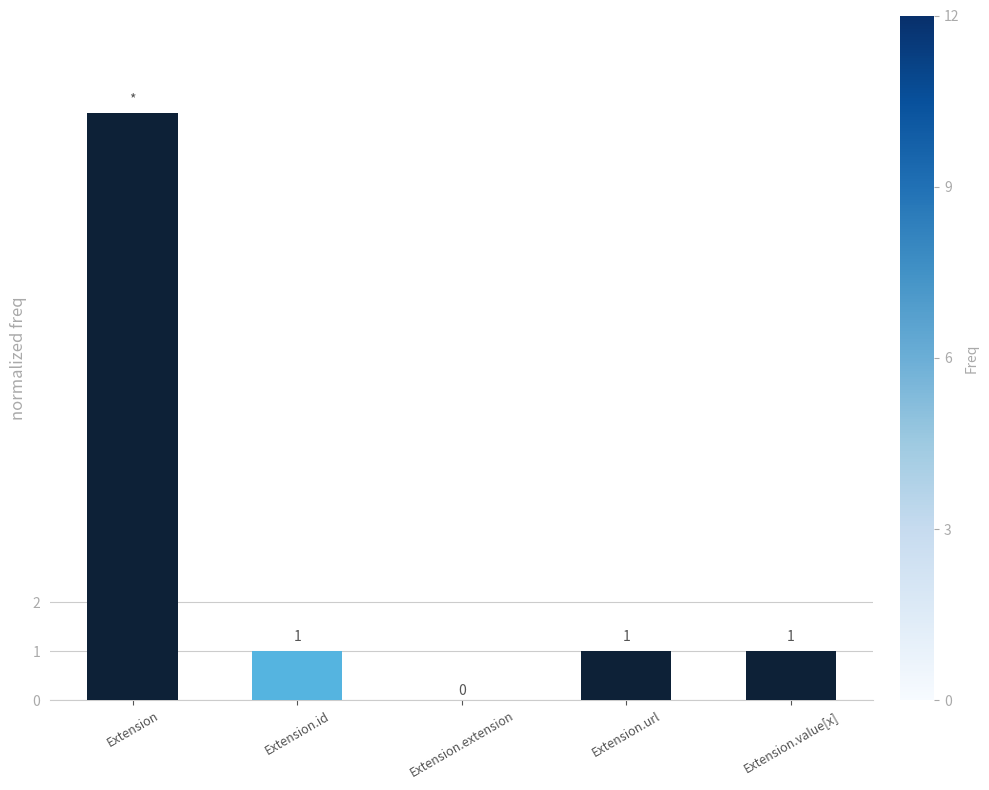

The chart shows a value of 5 at Extension.extension. True or false?

False